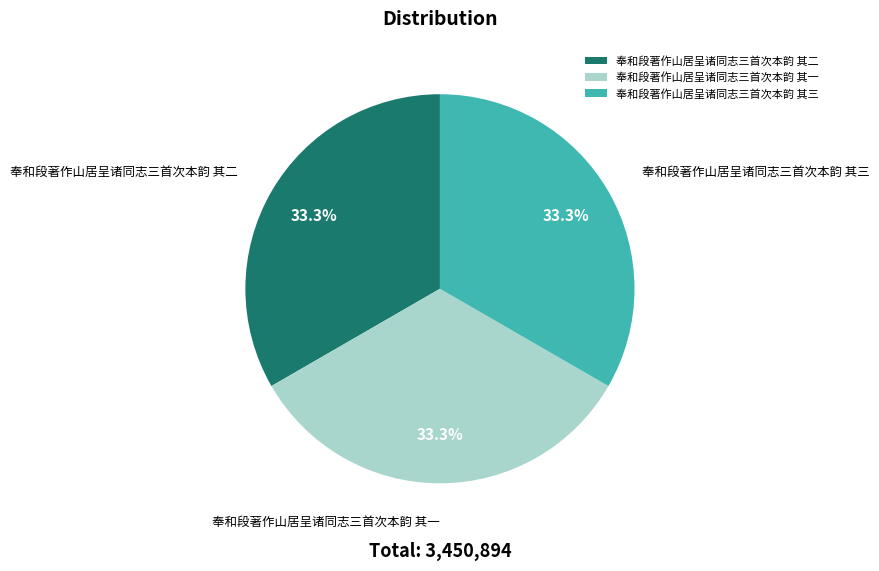

What is the total percentage of 奉和段著作山居呈诸同志三首次本韵 其二 and 奉和段著作山居呈诸同志三首次本韵 其三?

66.7%